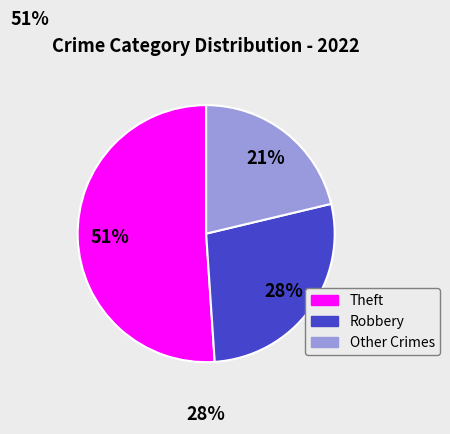

What is the largest slice in the pie chart?

Theft